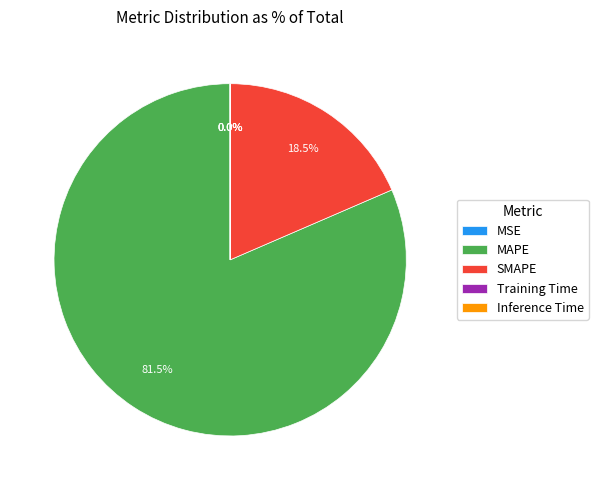

What portion of the pie excludes SMAPE?

81.5%